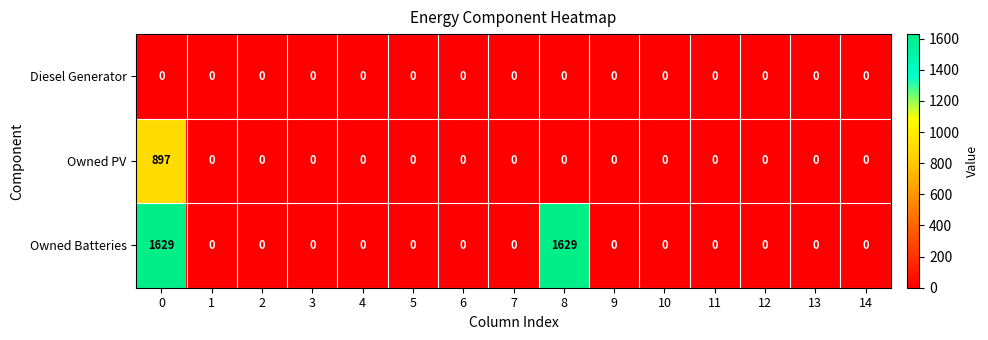

Is it true that Owned Batteries equals 0 at 13?

True